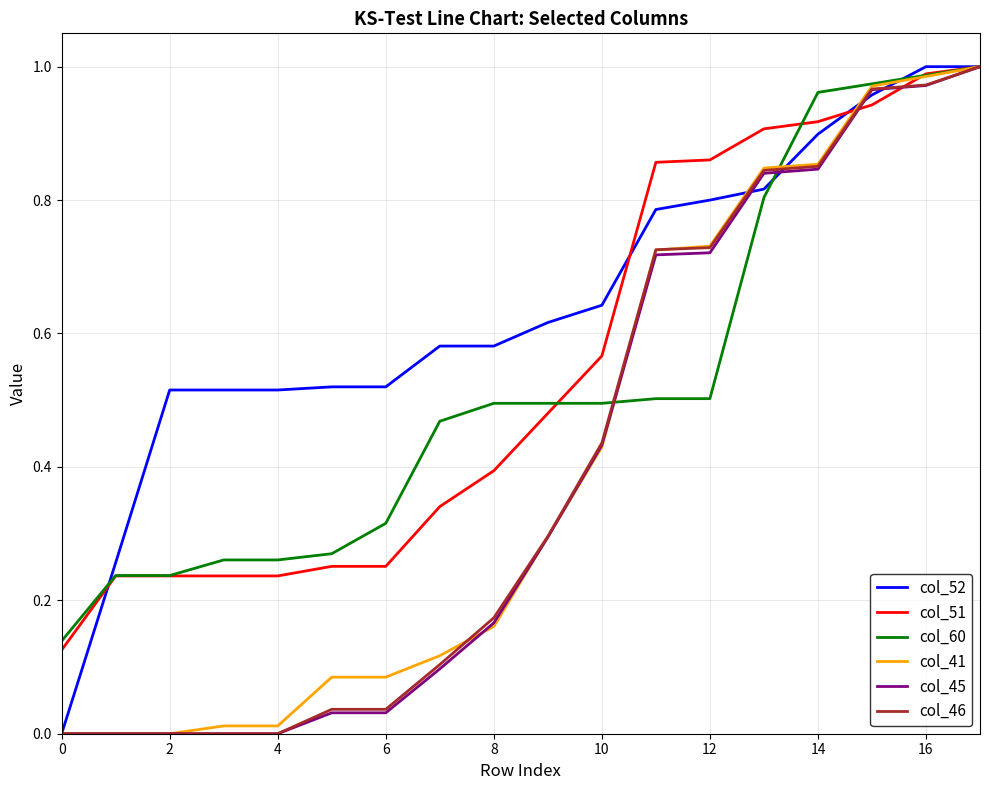

True or false: col_45 and col_60 cross at least once.

True